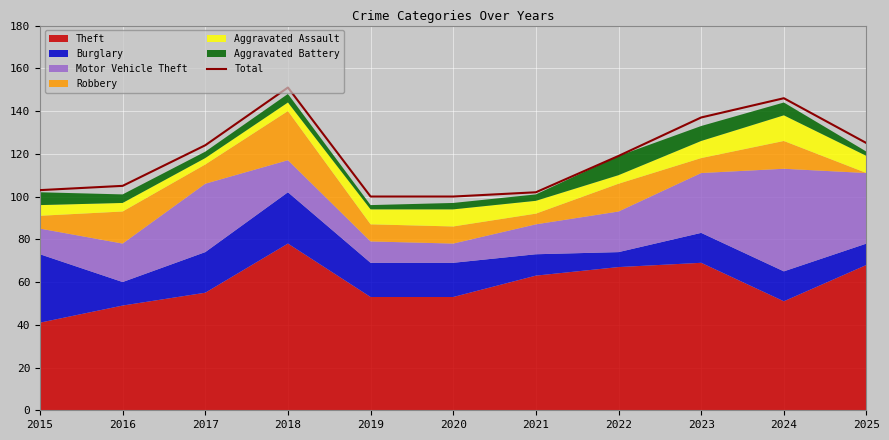

What is the sum of all values?

1312